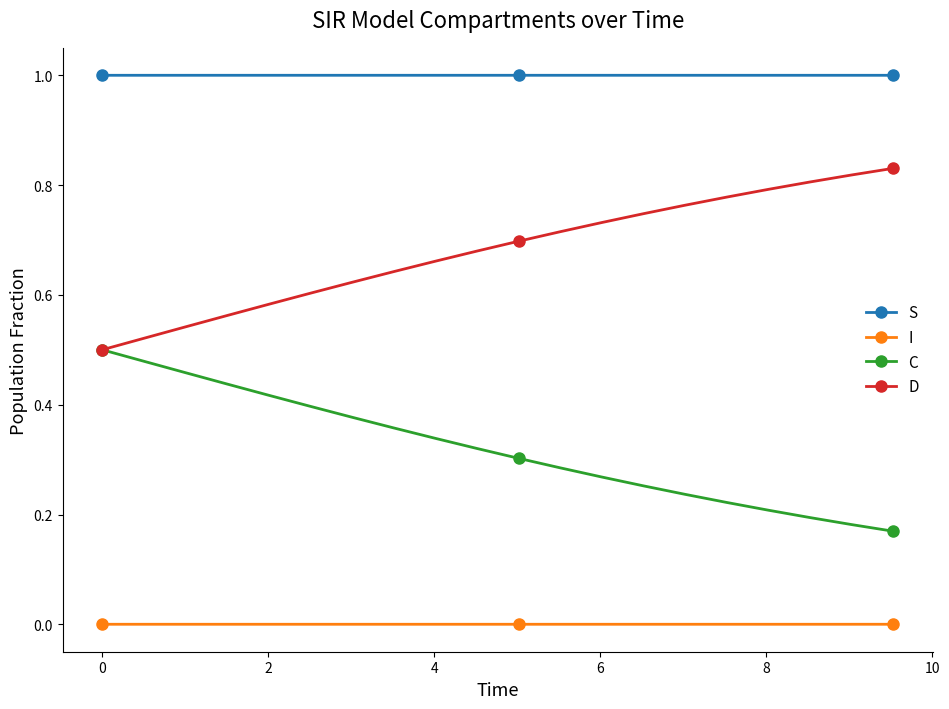

True or false: C has more than 1 interior local peaks.

False